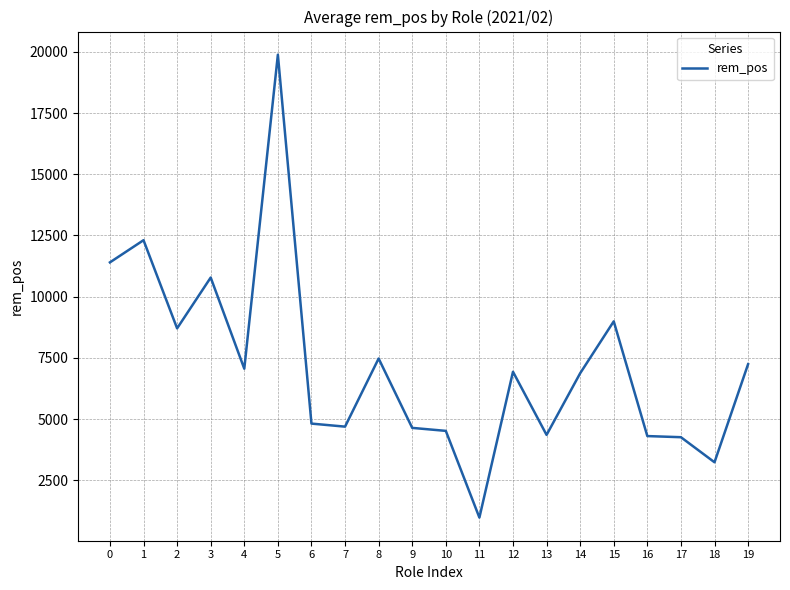

What is the approximate value at 13?

4355.8